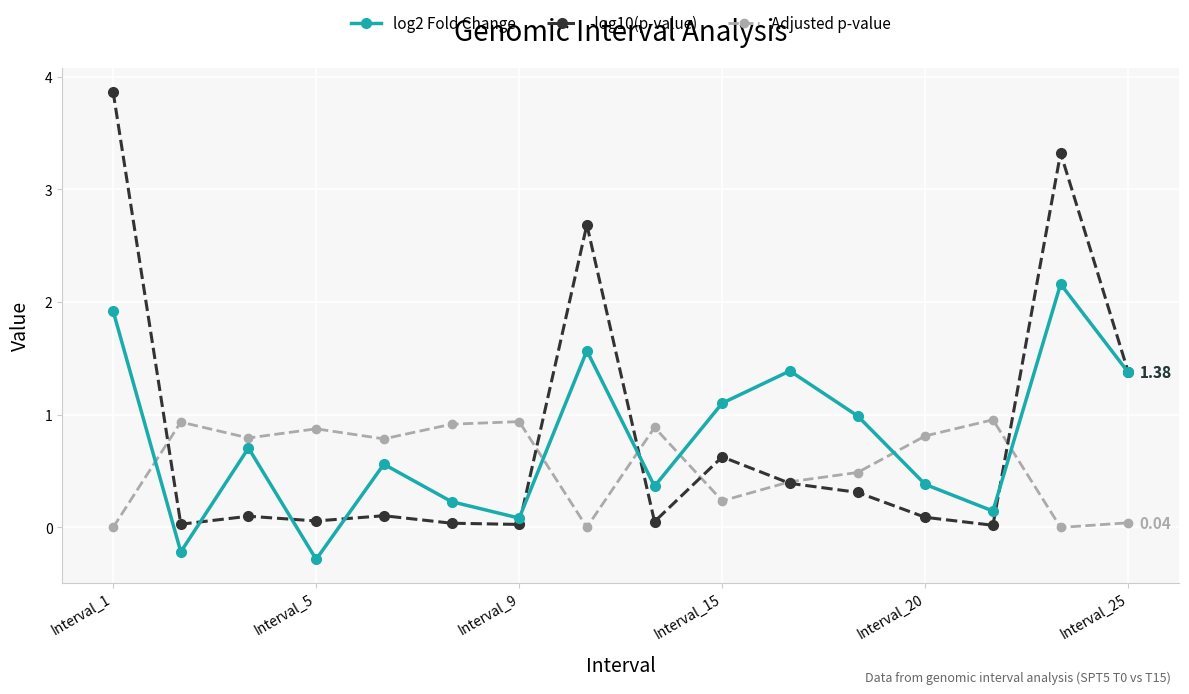

Which series has the largest range (max minus min)?

-log10(p-value)